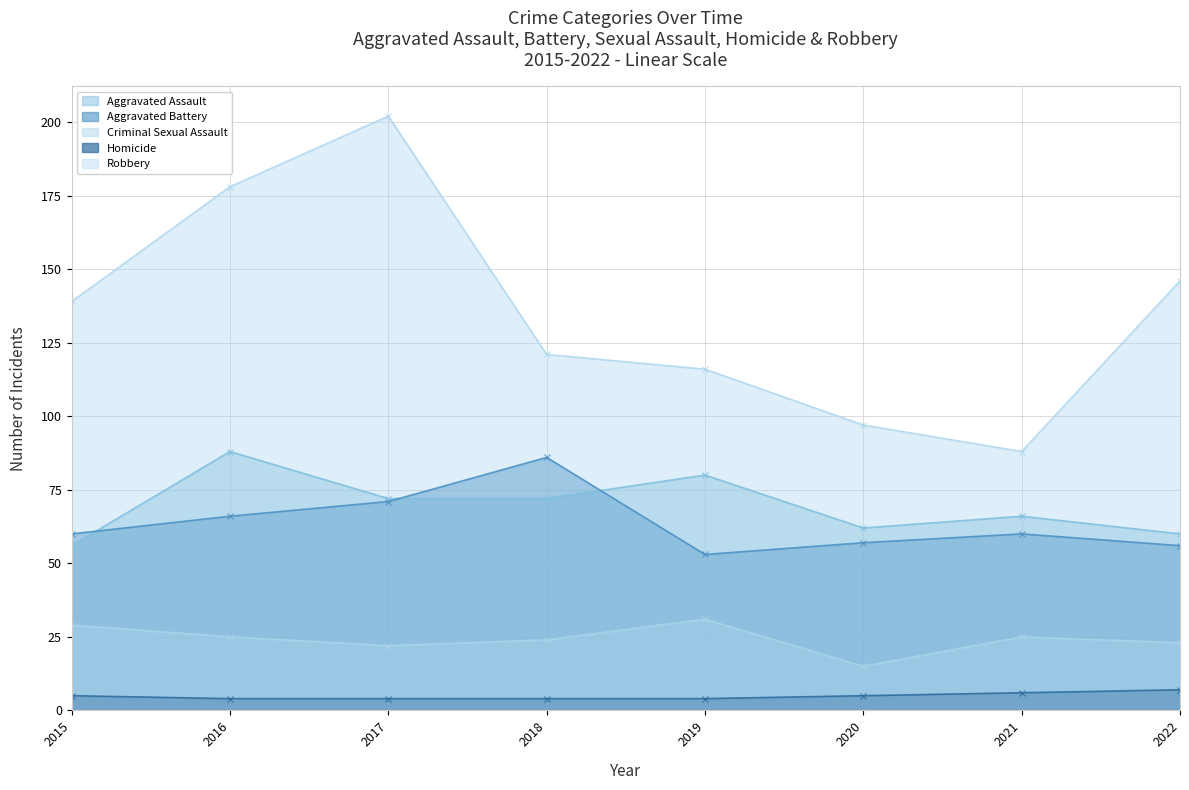

At which category does Aggravated Assault reach its first local peak?

2016